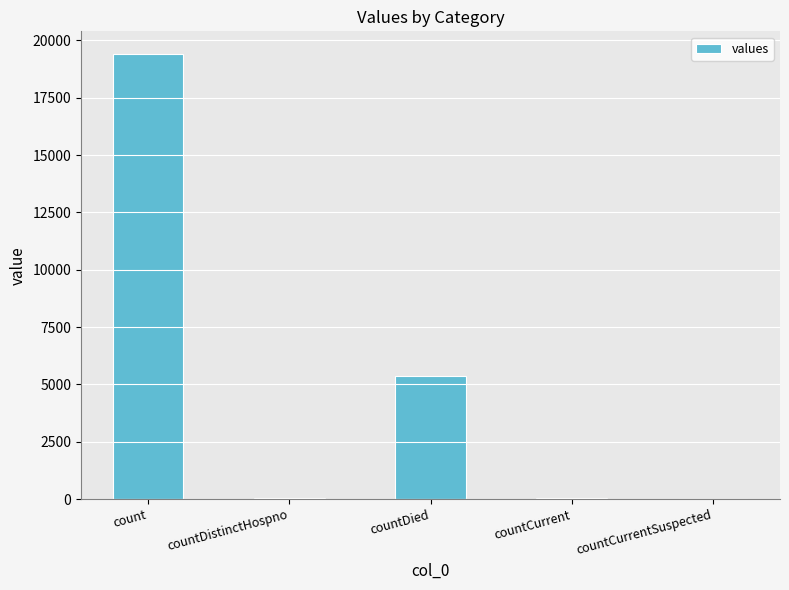

Where is the data nearest to the value 9710?

countDied